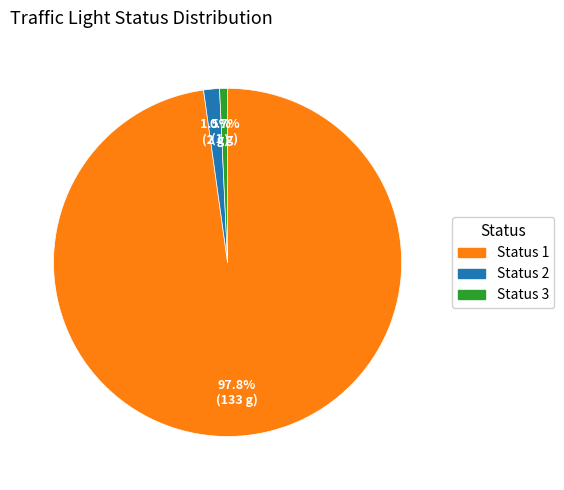

Count the number of slices in the pie.

3